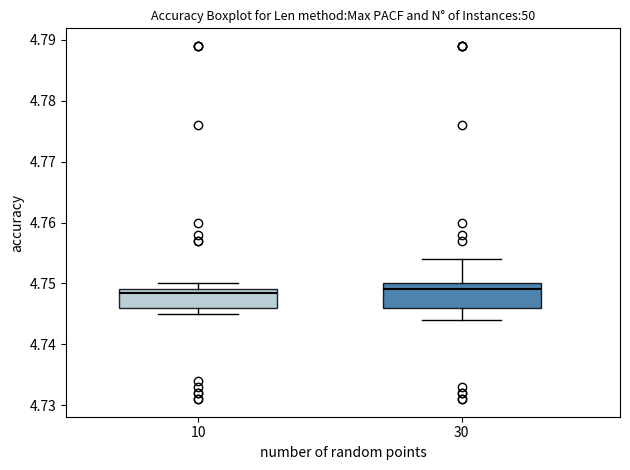

Where is the upper edge of the box at x = 30 on the y-axis? The values are not printed on the chart, so give them approximately, as read against the axis.

4.750